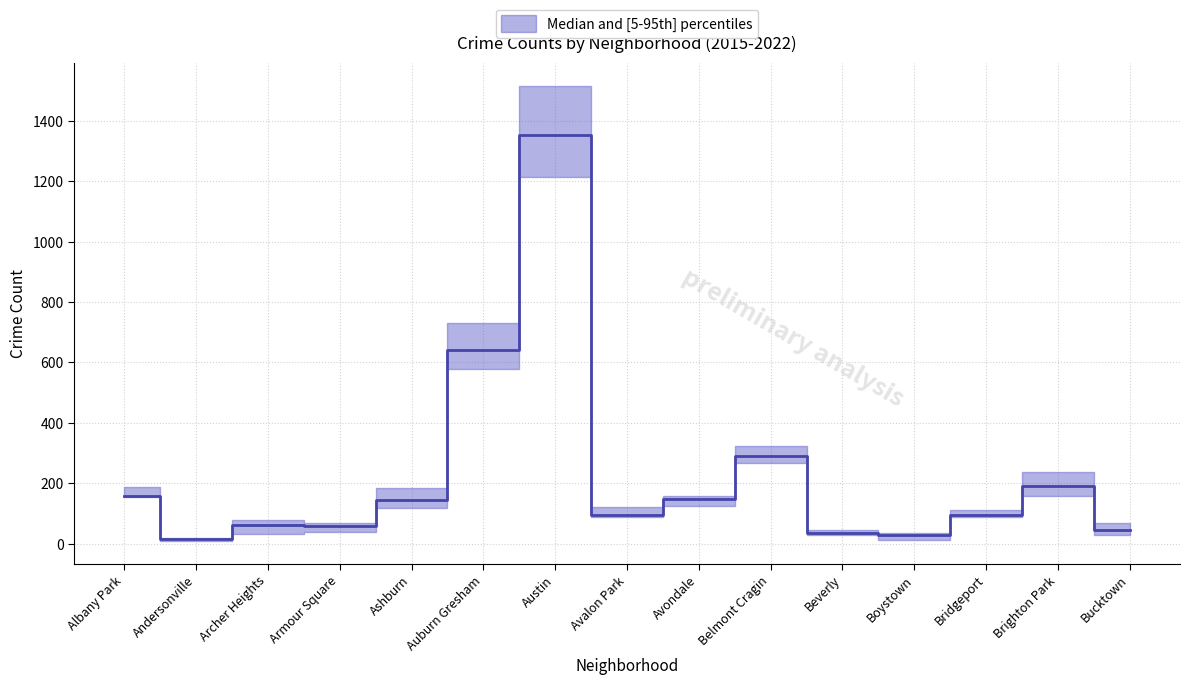

What position from the left is Avalon Park?

8